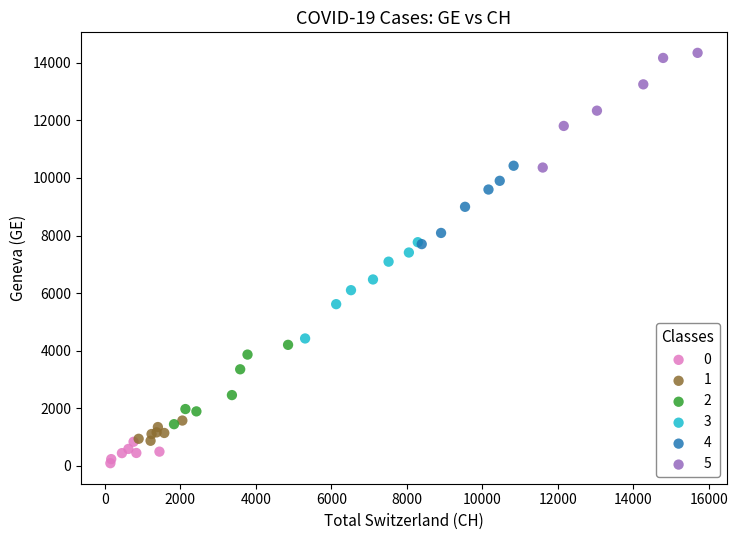

Which series has the largest Y range (max minus min)?

5